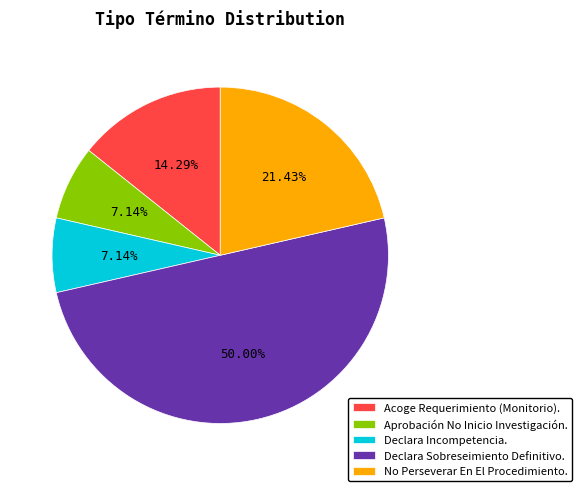

The Acoge Requerimiento (Monitorio). slice represents 14% of the pie. True or false?

True